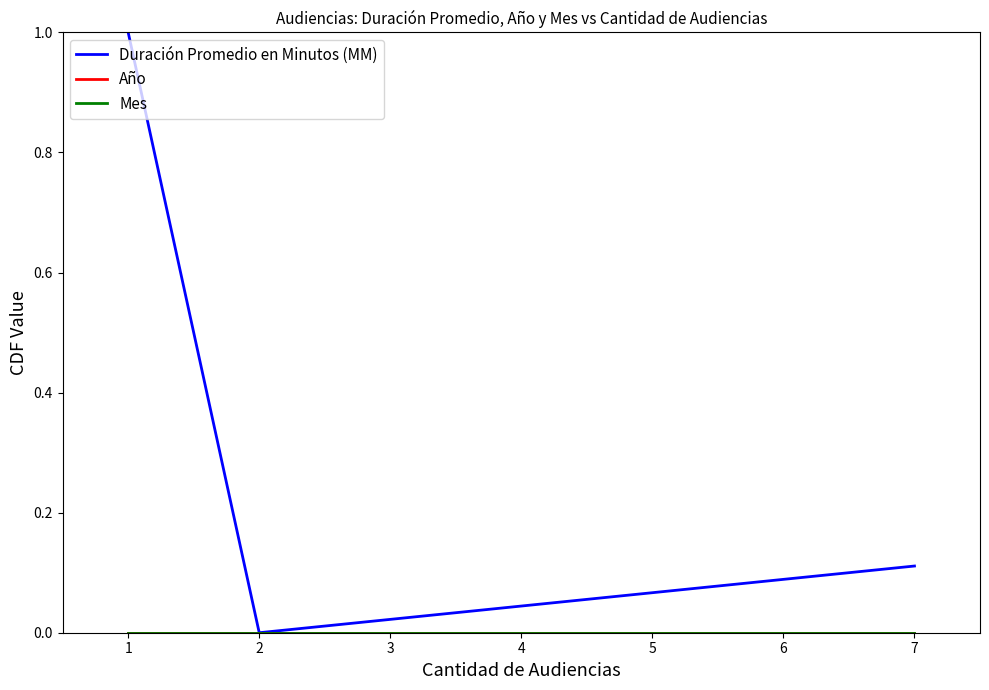

Is this an area chart (filled region under the line)?

No